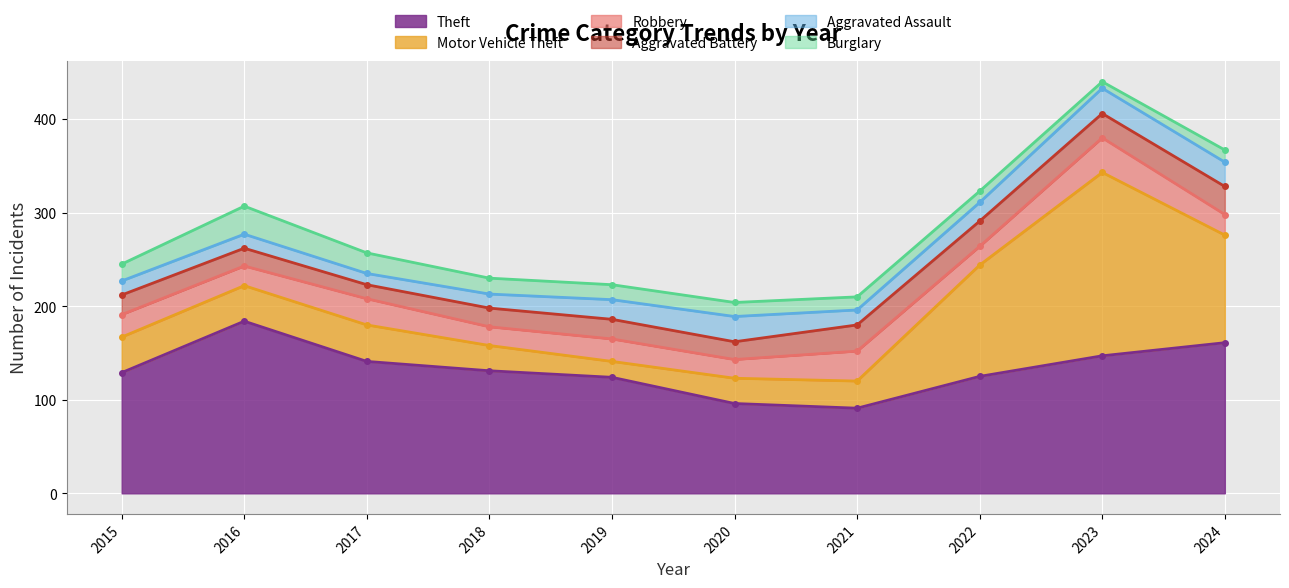

At how many categories does at least one series exceed 141?

3